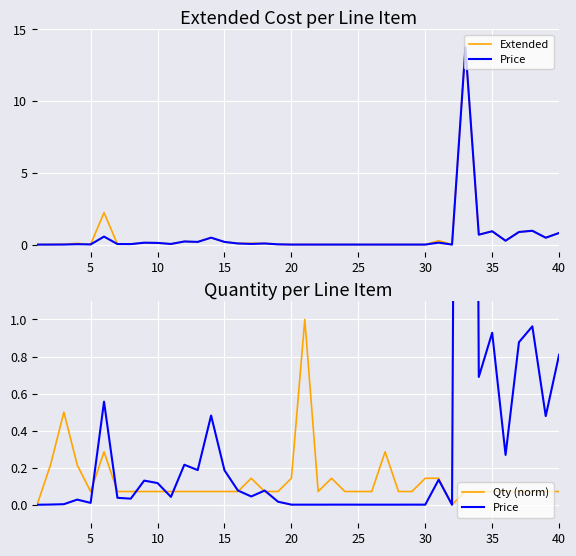

What are all the series names shown in the legend?

Extended, Price, Qty (norm)